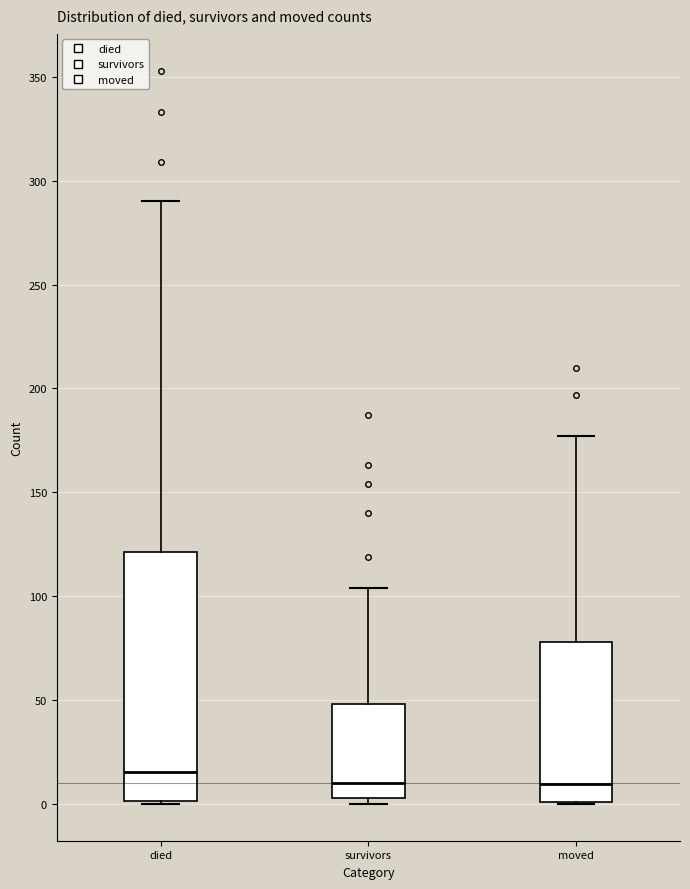

Which box has the highest median line?

died